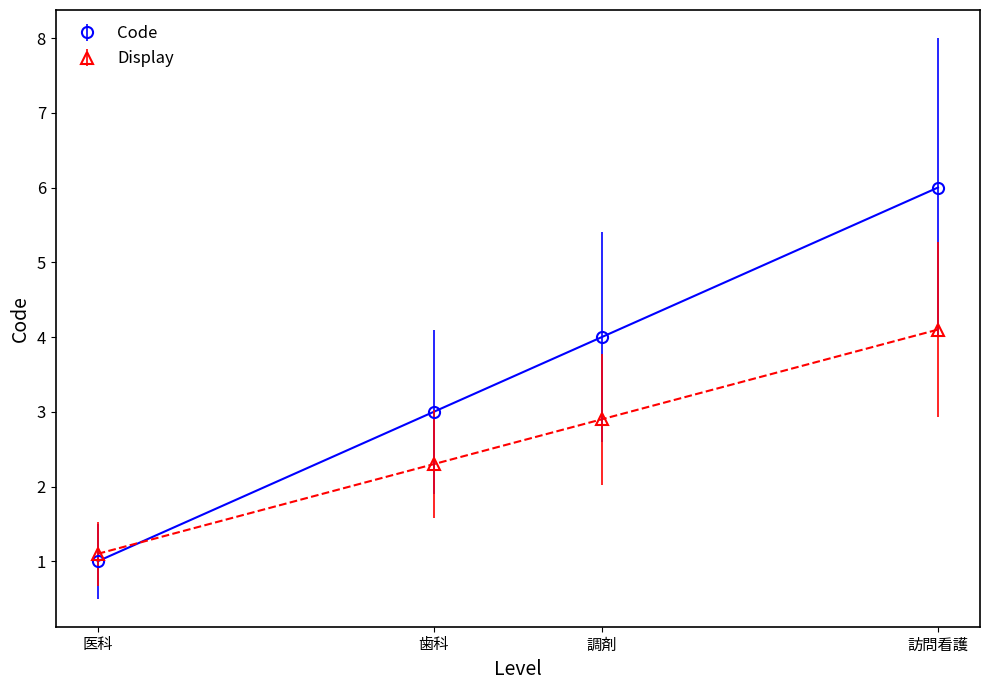

The value of Code at 医科 is 0.2. True or false?

False